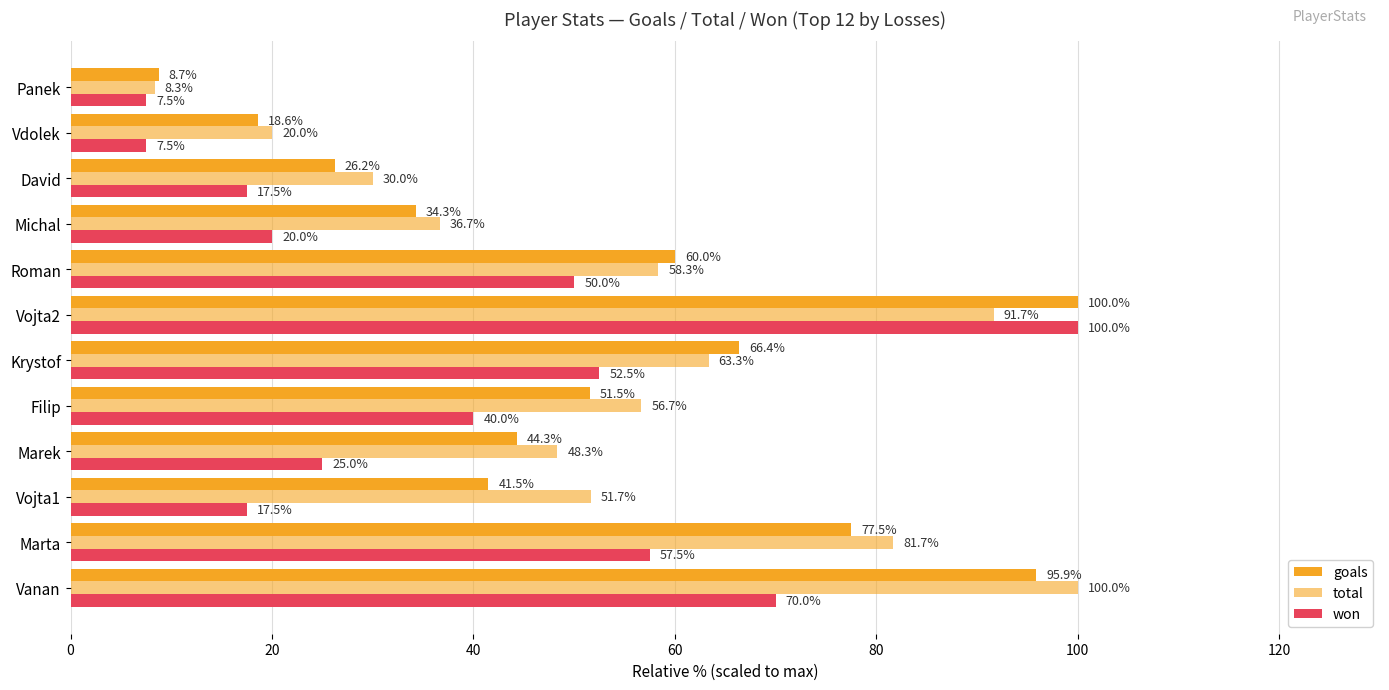

What is the difference between the second highest and second lowest values in the won series?

62.5